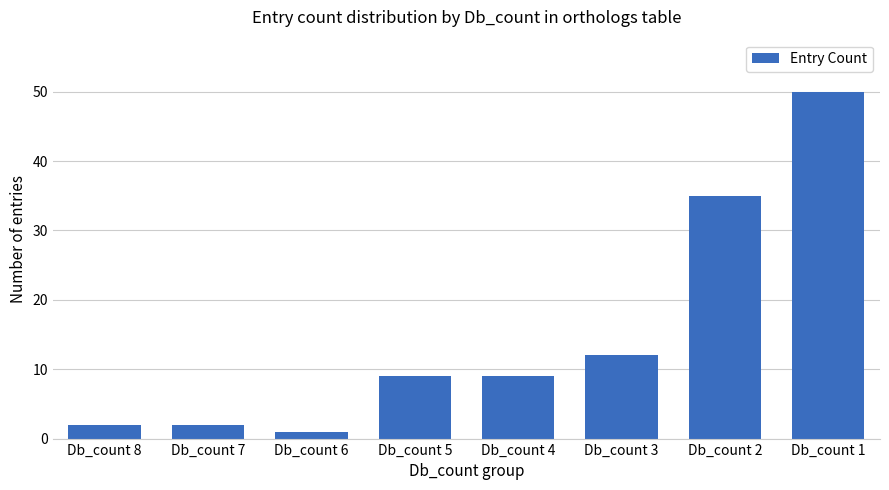

Are the bars grouped side by side (vs. stacked)?

No